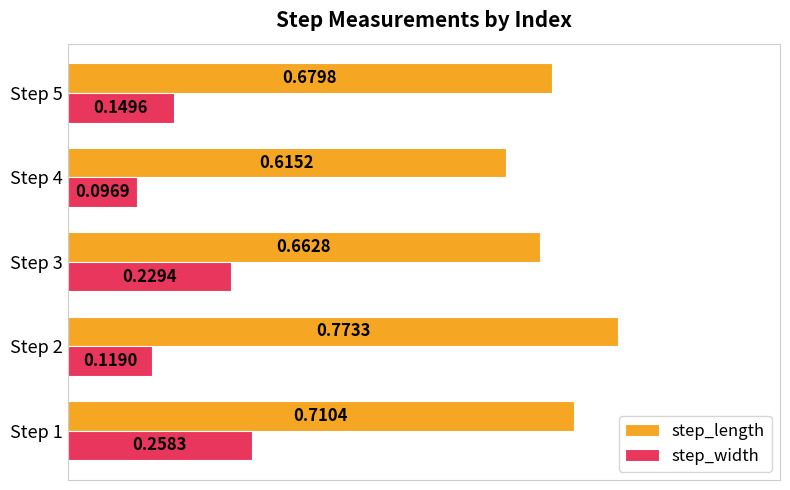

Which series changed the most between Step 1 and Step 3?

step_length